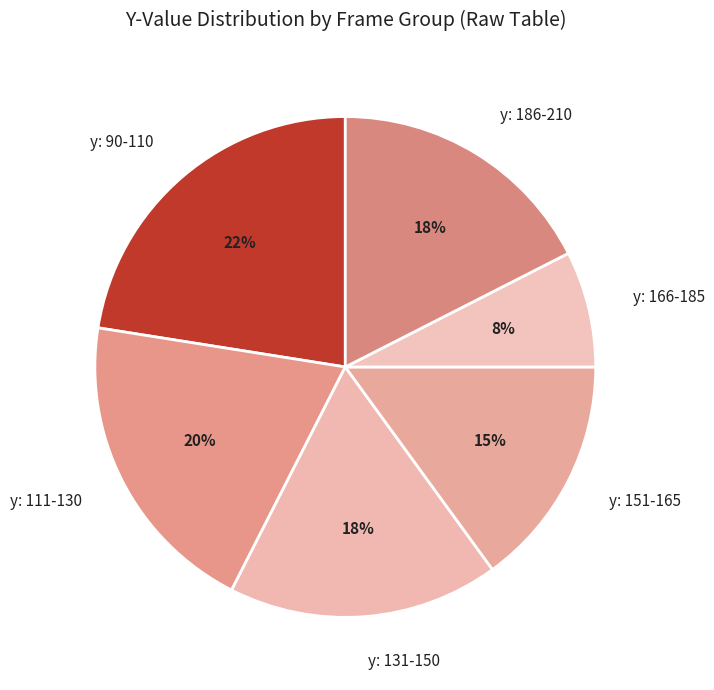

Combined, do y: 186-210 and y: 166-185 account for over 50%?

No